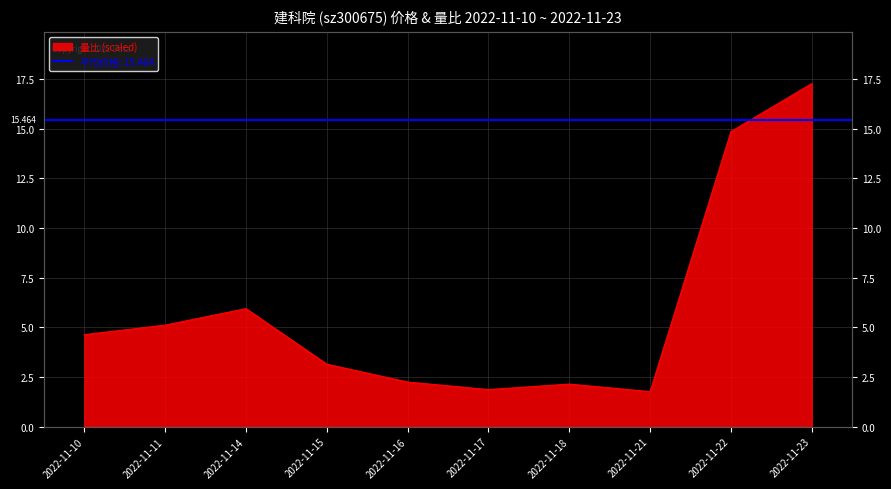

What is the difference between the maximum and minimum values in the 量比 series?

15.5